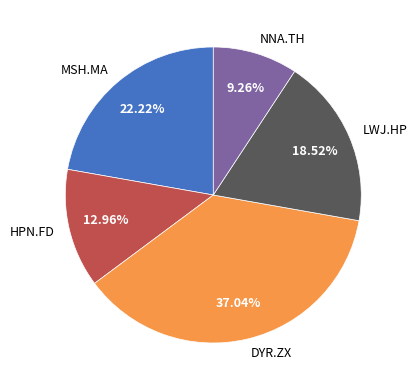

Count the number of slices in the pie.

5